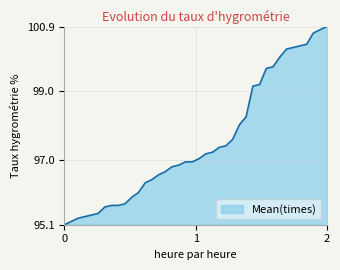

Reading left to right, list all the values displayed in this chart.

95.1	95.2	95.3	95.3	95.4	95.4	95.6	95.7	95.7	95.7	95.9	96.0	96.3	96.4	96.6	96.7	96.8	96.8	96.9	96.9	97.0	97.2	97.2	97.4	97.4	97.6	98.0	98.3	99.2	99.2	99.7	99.7	100.0	100.2	100.3	100.3	100.4	100.7	100.8	100.9